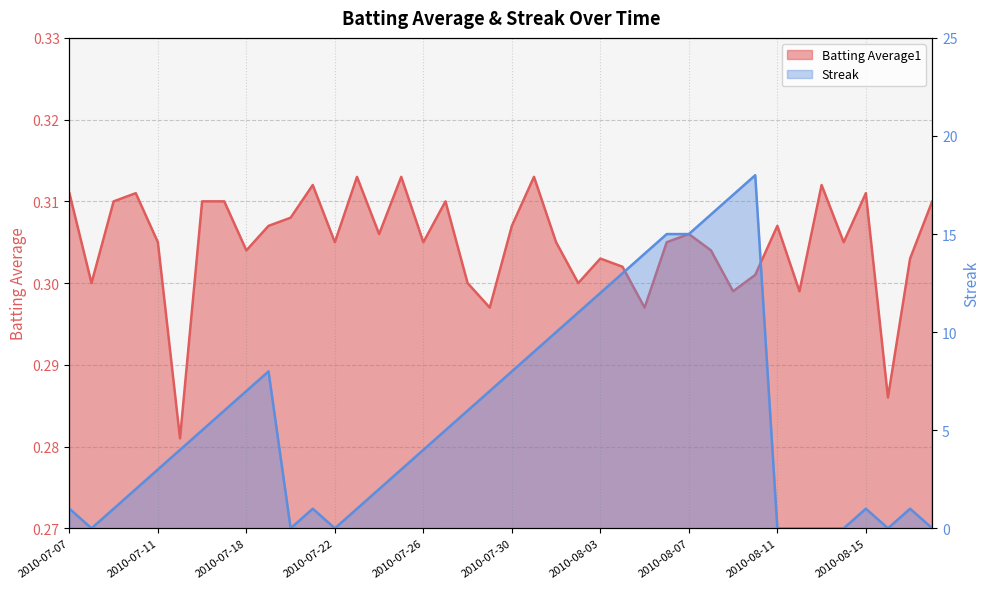

True or false: Batting Average1 and Streak cross at least once.

True